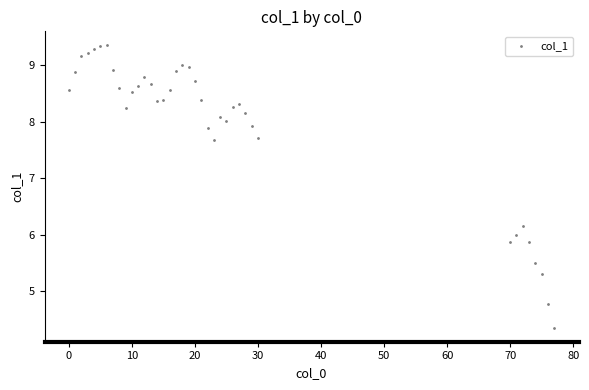

What is the range of Y values (max minus min)?

5.0